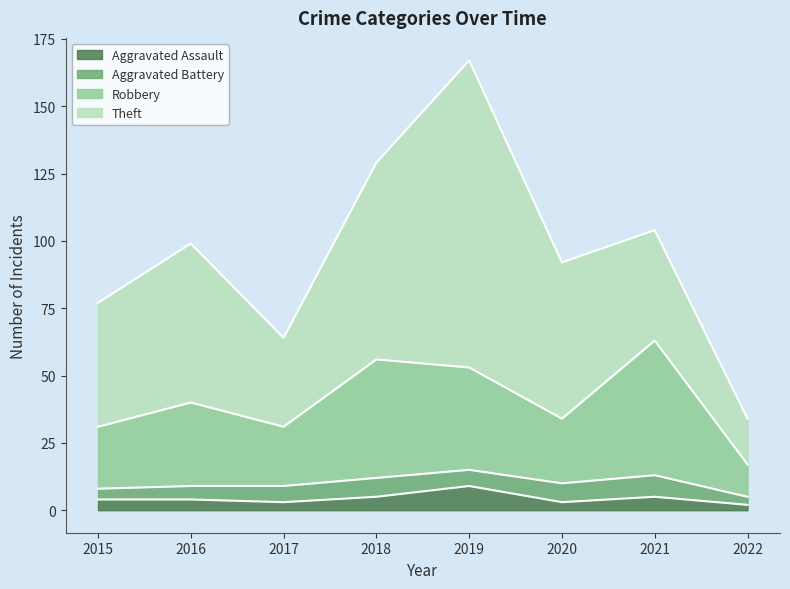

What is the total value across all series at 2019?

167